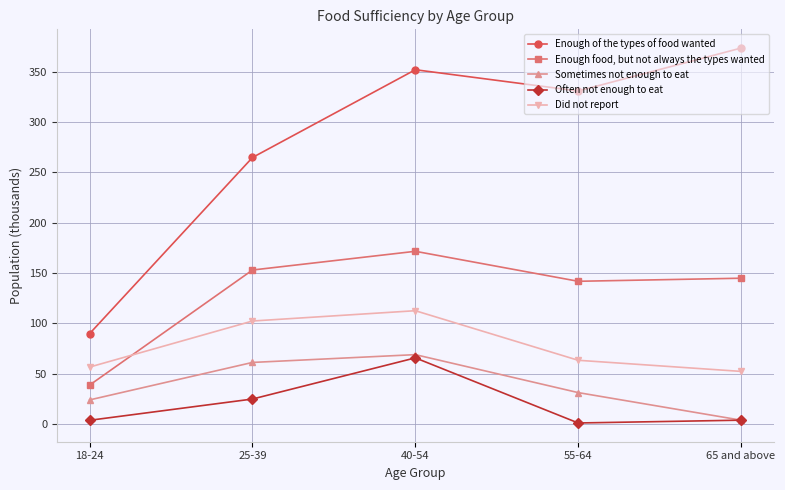

What is the maximum value for Often not enough to eat?

65.6